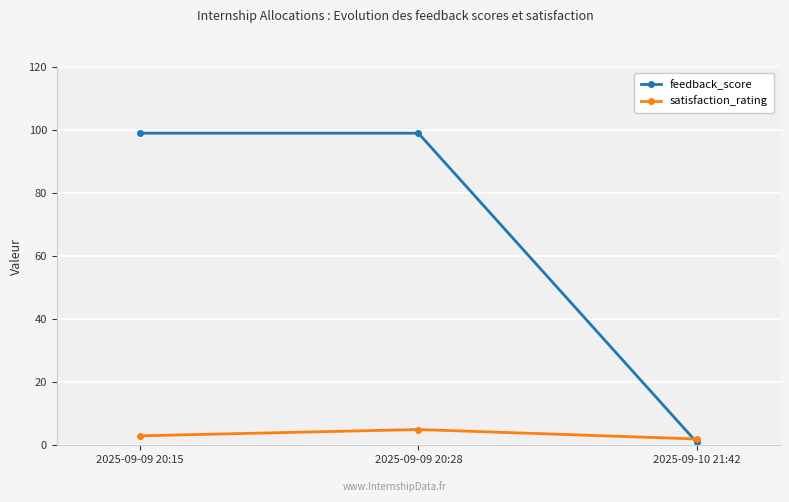

How many distinct data groups are displayed?

2